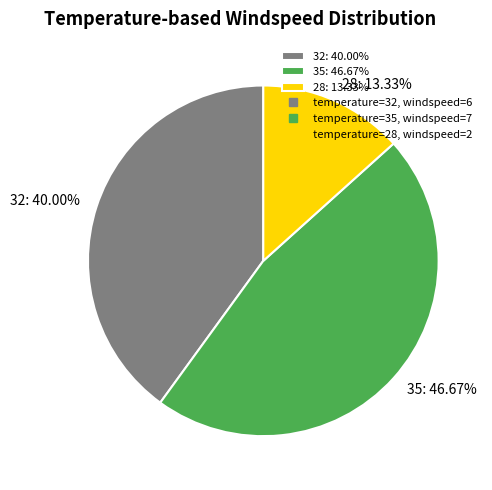

Count the number of slices in the pie.

3